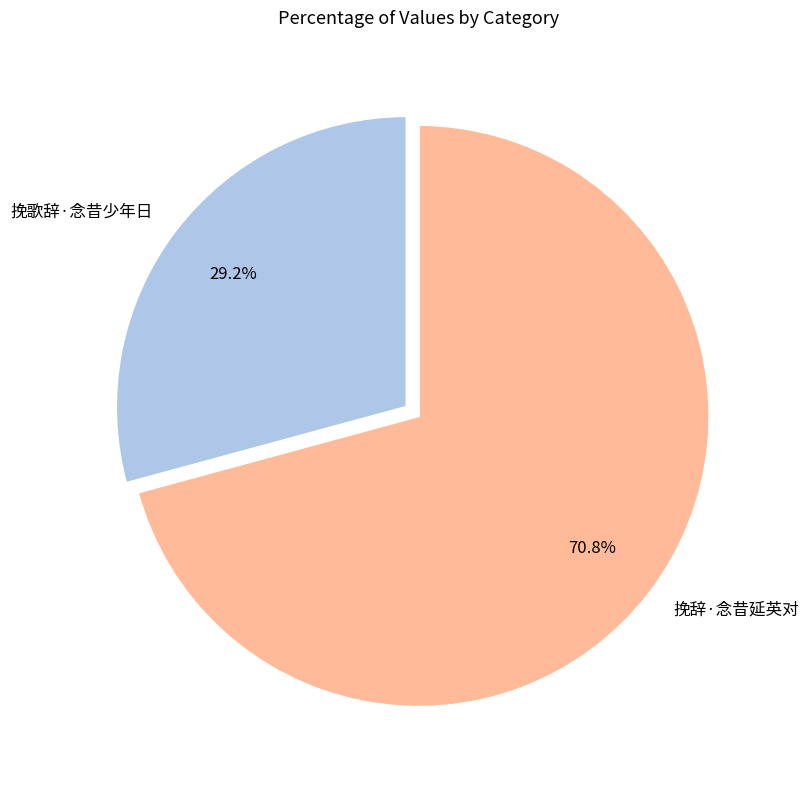

Is there a majority slice in this chart?

Yes